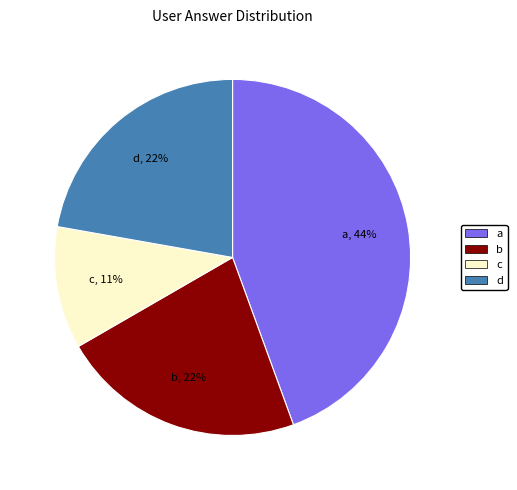

Does any single category account for the majority?

No